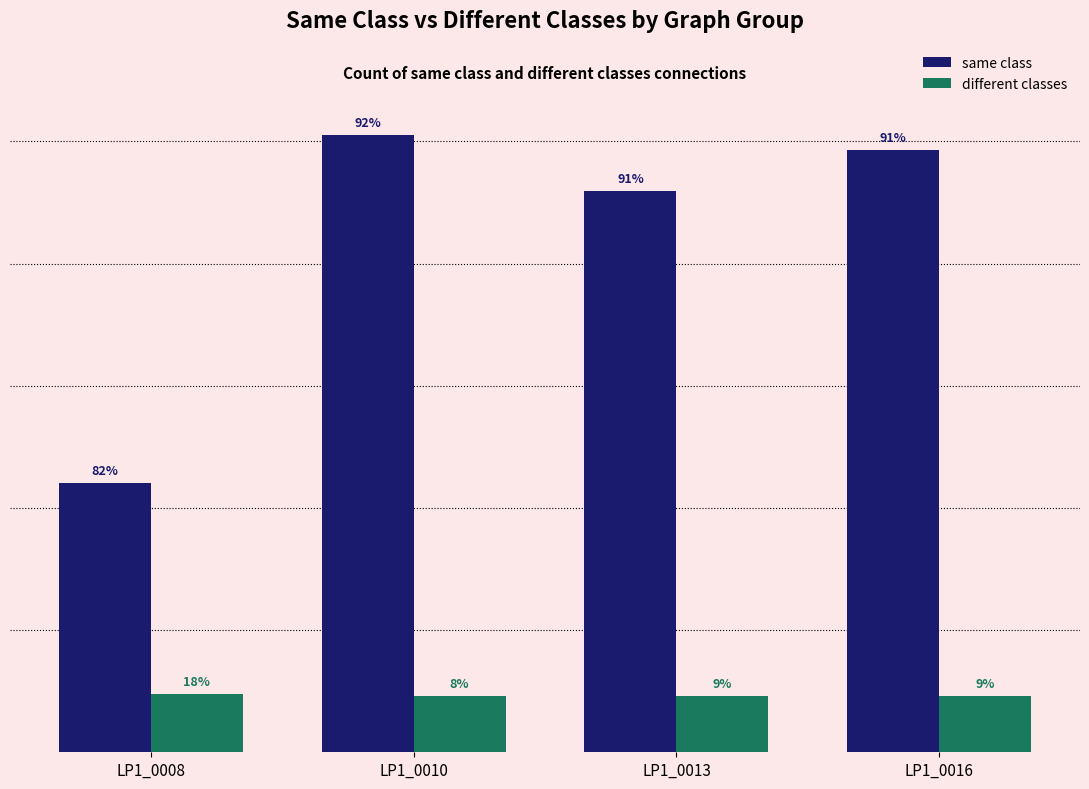

What are all the series names shown in the legend?

same class, different classes